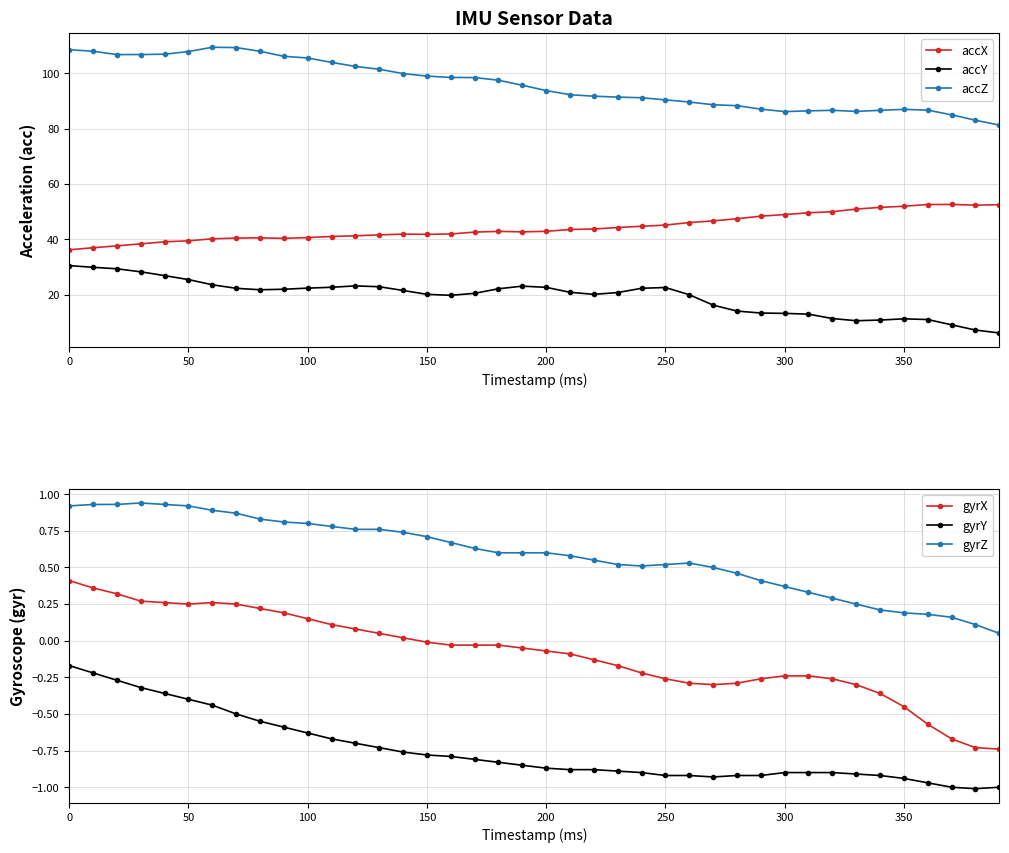

True or false: accZ has more than 0 interior local peaks.

True